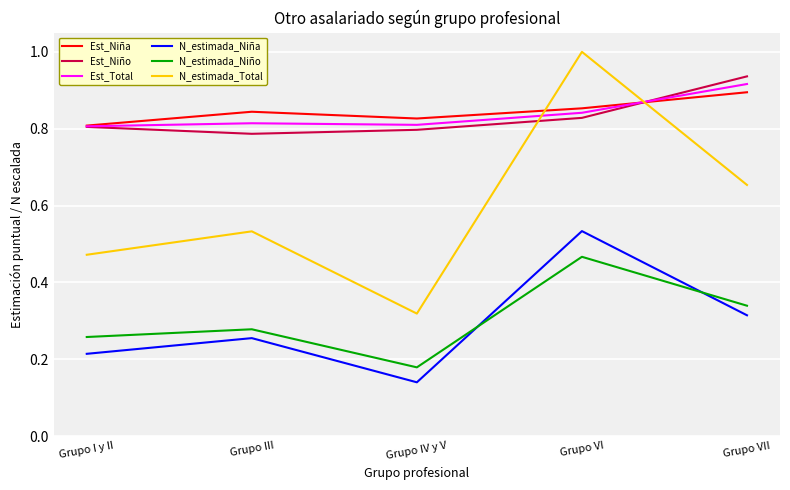

How many intersections are there between N_estimada_Total and Est_Niño?

2